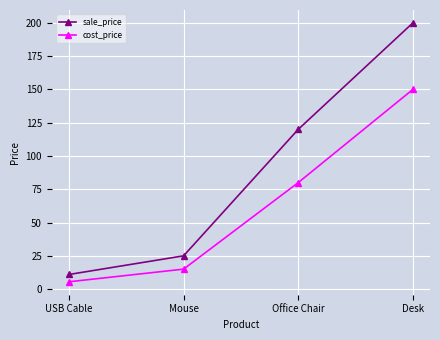

The value of sale_price at Desk is 200.0. True or false?

True